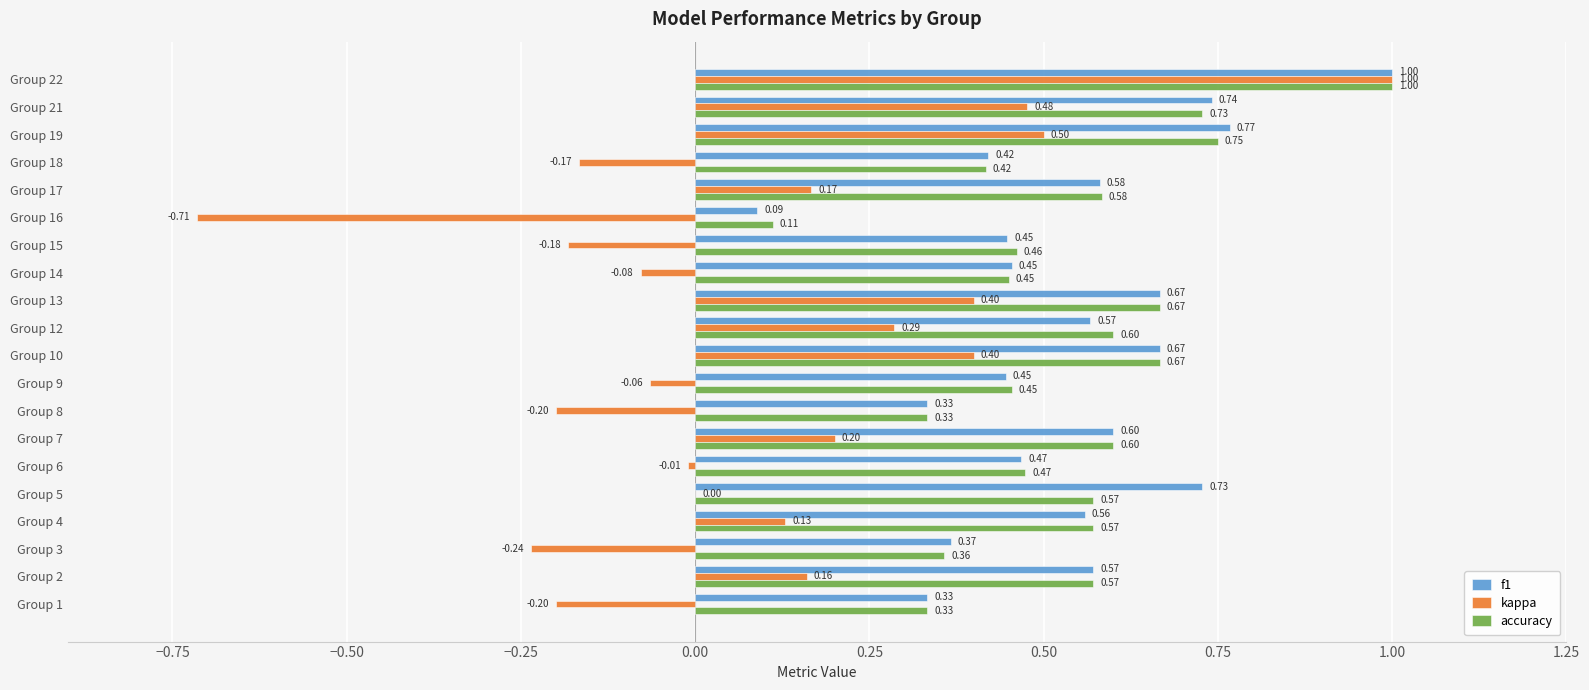

Which series has the widest spread of values?

kappa